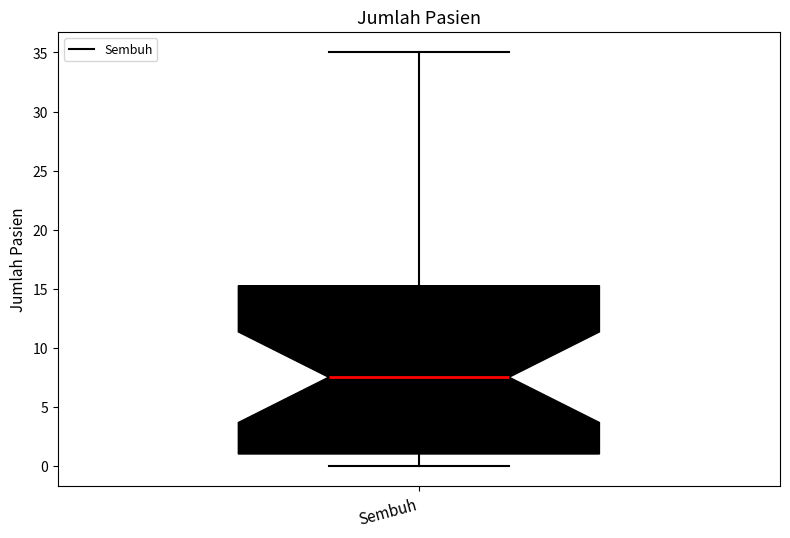

Read this box plot against the y-axis: the position of the median line, the range covered by the box, and the ends of both whiskers. The values are not printed on the chart, so give them approximately, as read against the axis.

median 7.5, box 1.0 to 15.5, whiskers 0.0 to 35.0